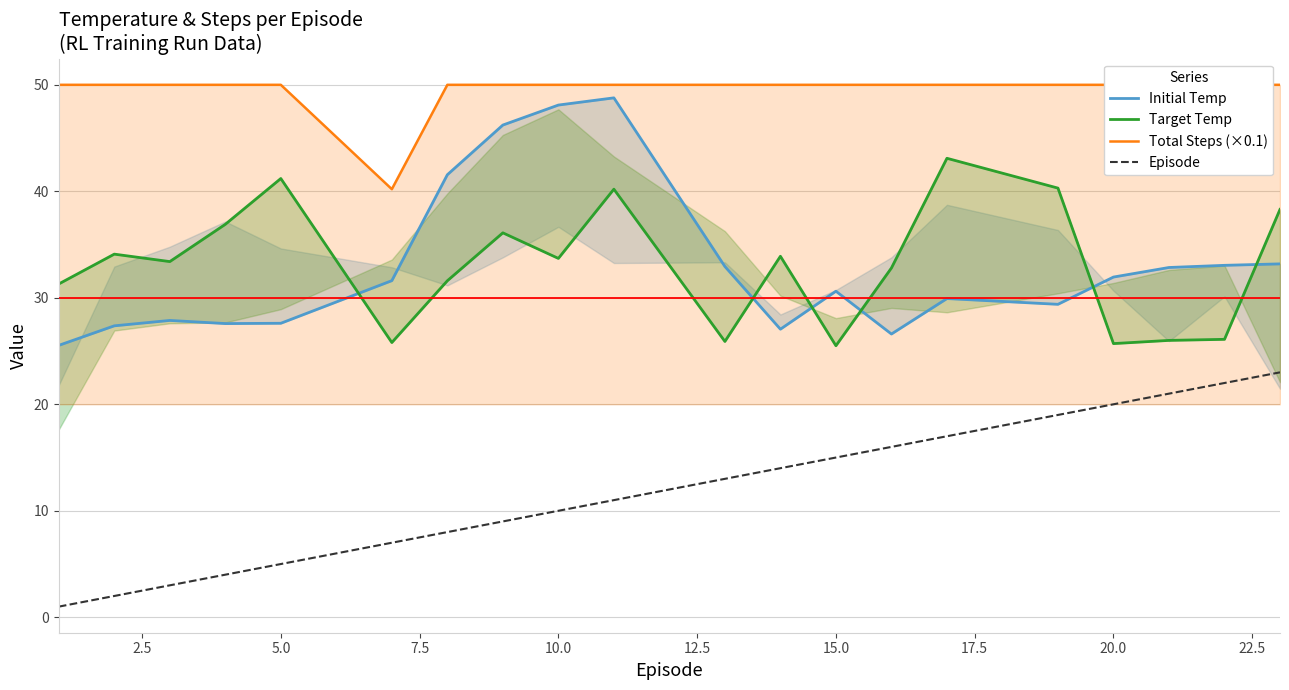

In Initial Temp, how many points are higher than both neighbors (excluding endpoints)?

4